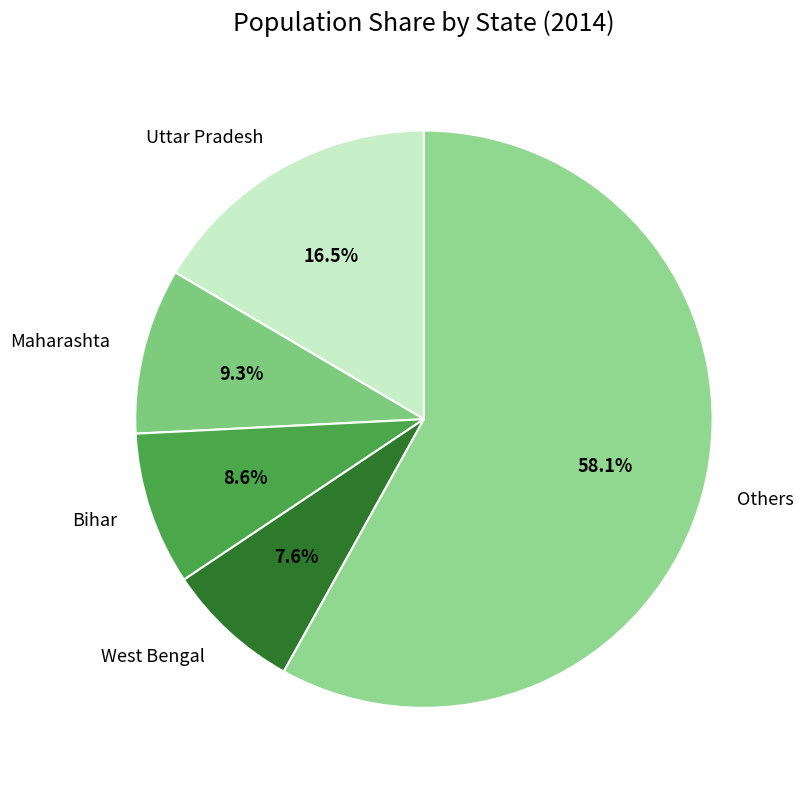

Does Others account for over 50% of the chart?

Yes